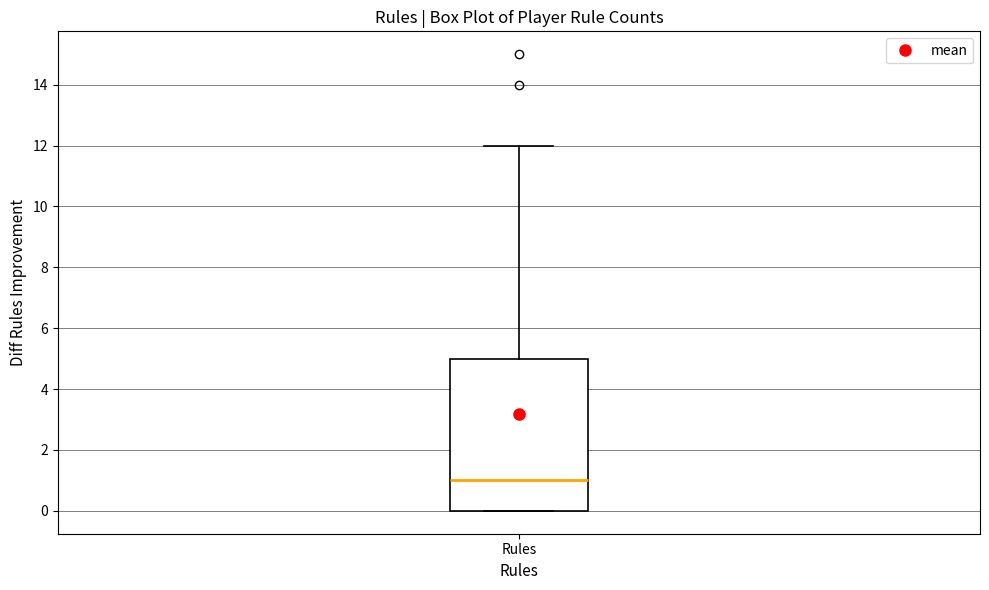

Transcribe this box plot: give where the median line is, the range the box spans, and where the two whiskers end, as read against the y-axis. The values are not printed on the chart, so give them approximately, as read against the axis.

median 1, box 0 to 5, whiskers 0 to 12